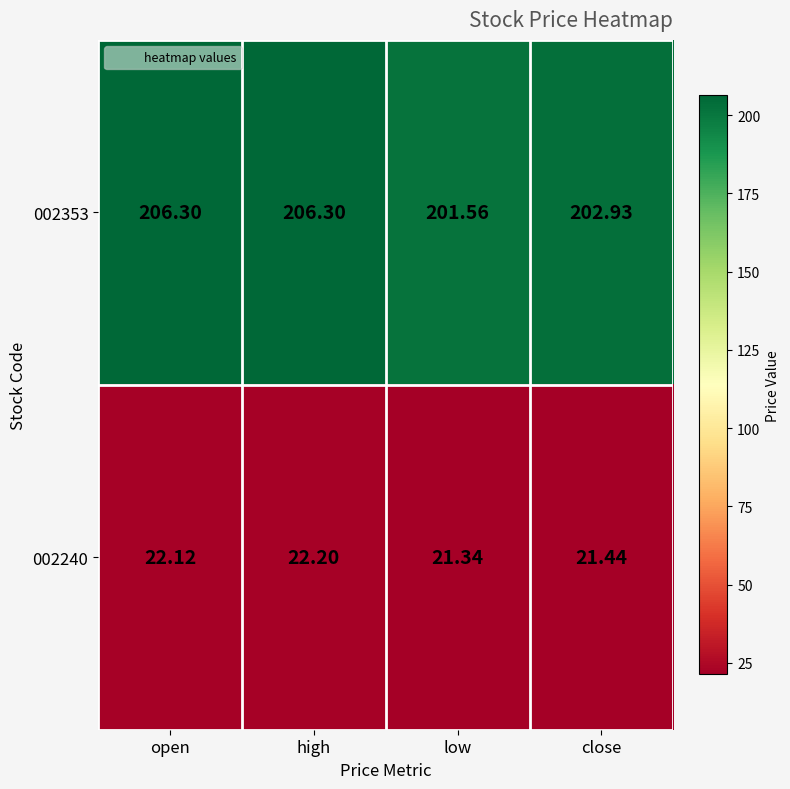

At which category is the sum across all series the highest?

high